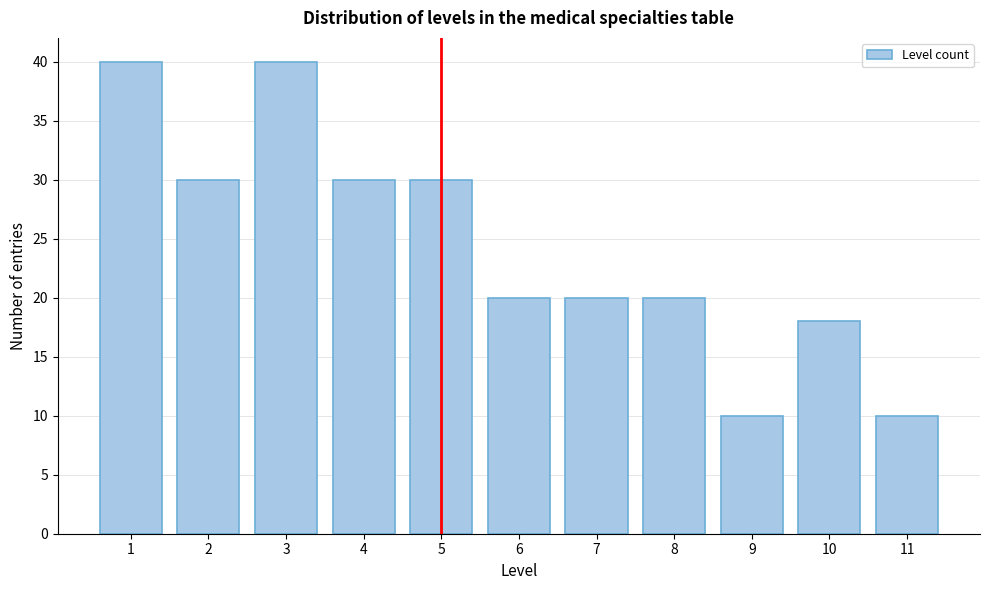

Reading left to right, what are all the values shown in this chart?

1=40	2=30	3=40	4=30	5=30	6=20	7=20	8=20	9=10	10=18	11=10